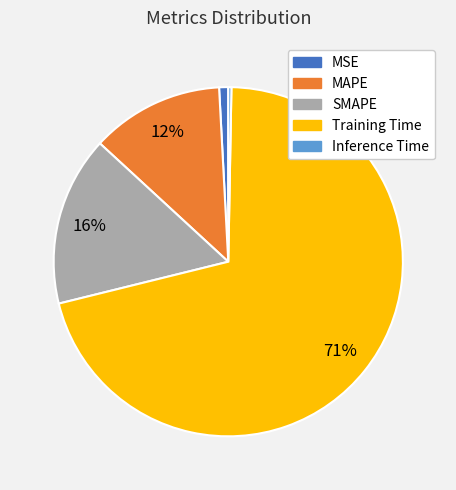

Does Inference Time account for over 50% of the chart?

No